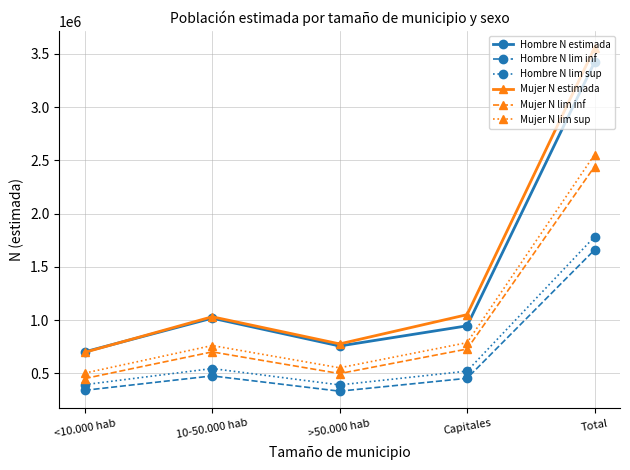

Where is the first local minimum for Mujer N estimada?

>50.000 hab